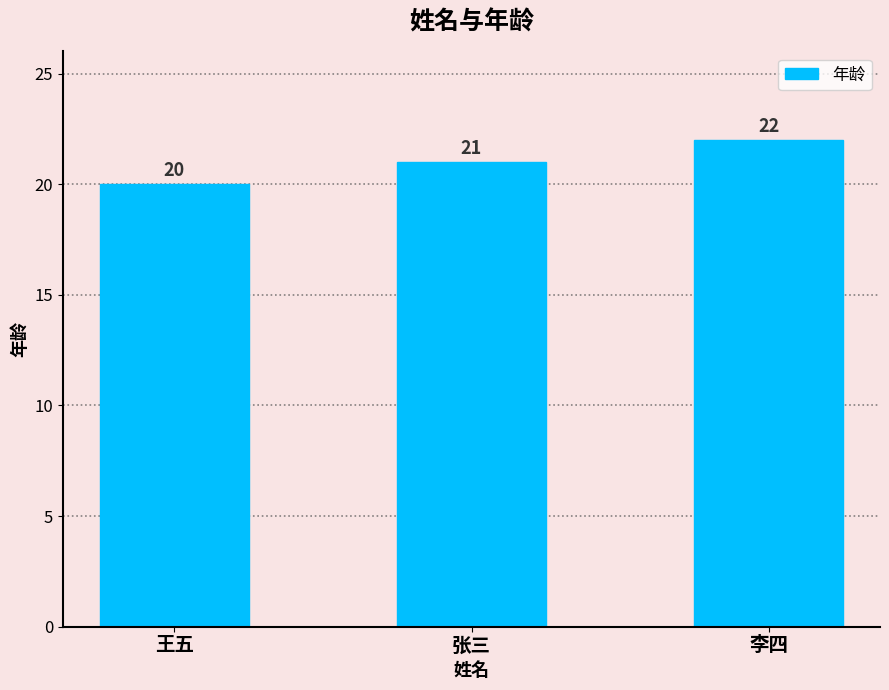

Count the number of data series in this chart.

1